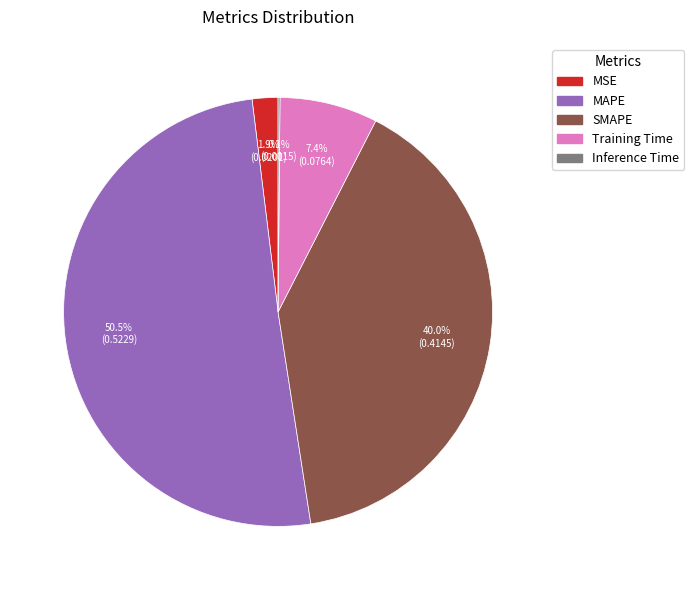

Which slice is the largest?

MAPE